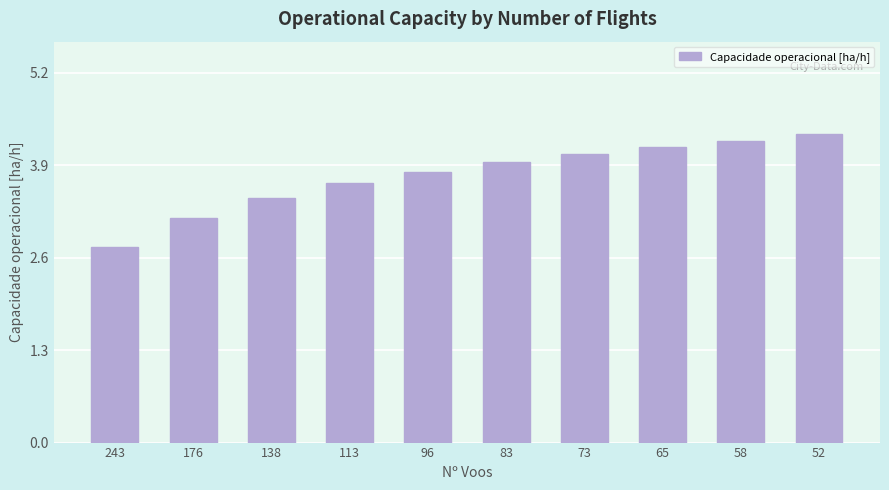

The value at 52 is 0.9. True or false?

False